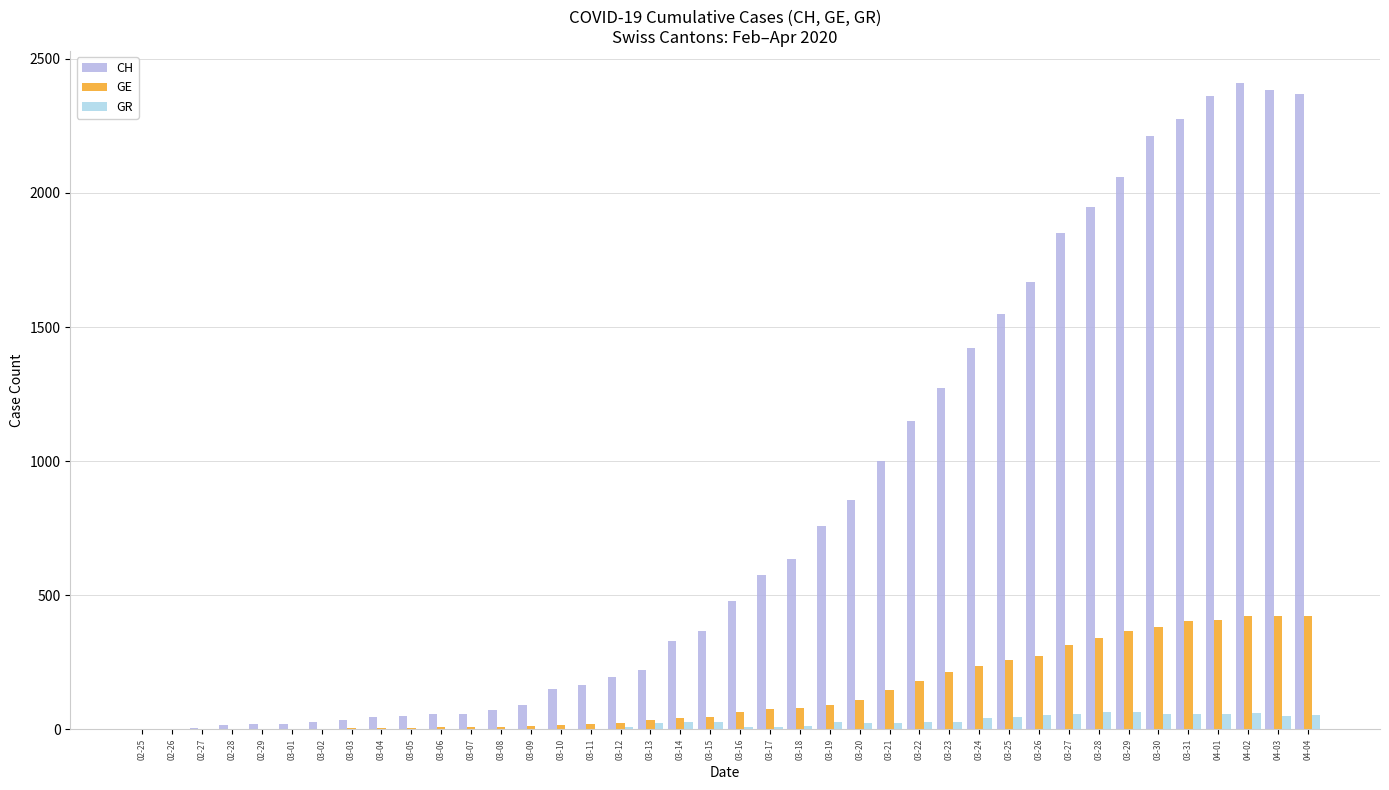

Count the number of data series in this chart.

3